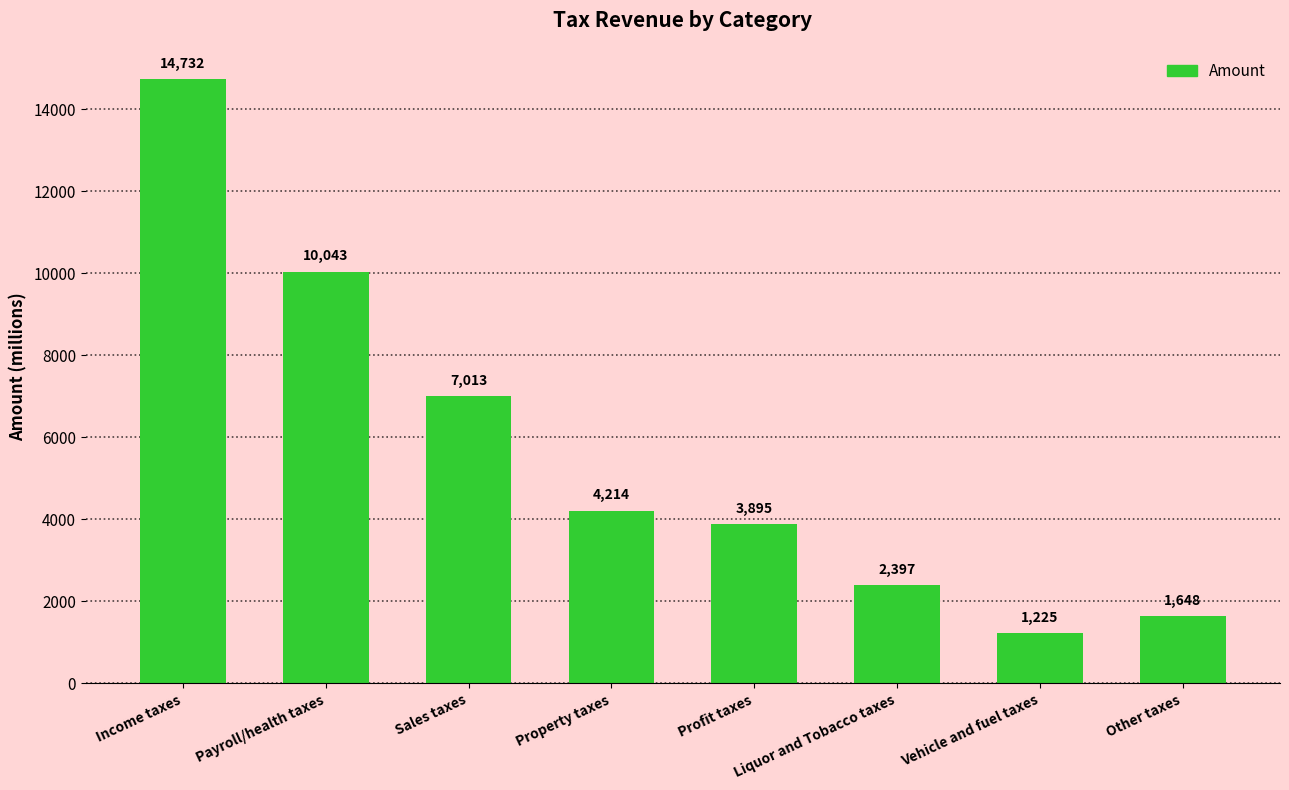

Which label corresponds to the largest value in the chart?

Income taxes